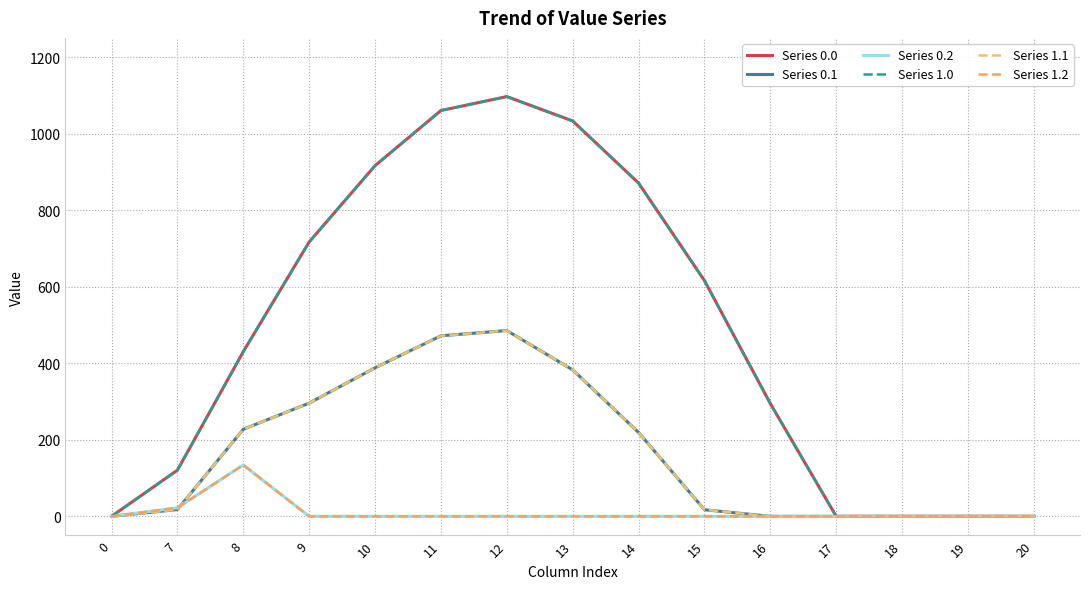

Does the chart display data point markers on the line(s)?

No